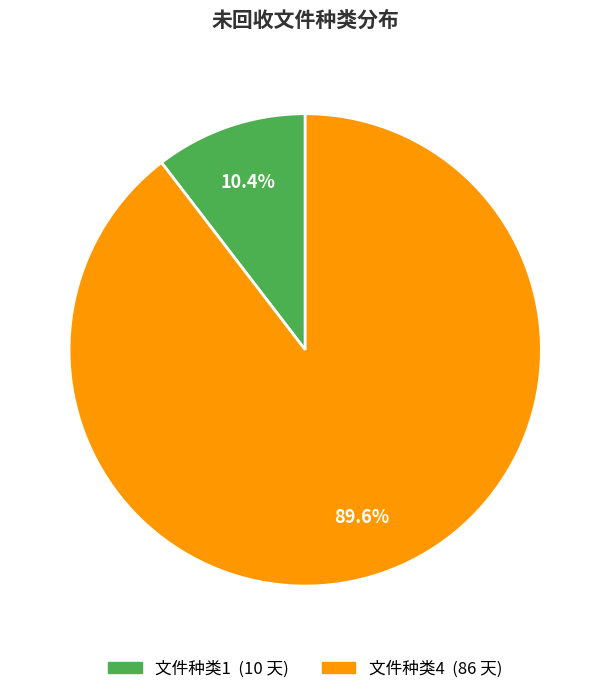

How much of the chart is everything except 文件种类4?

10.4%